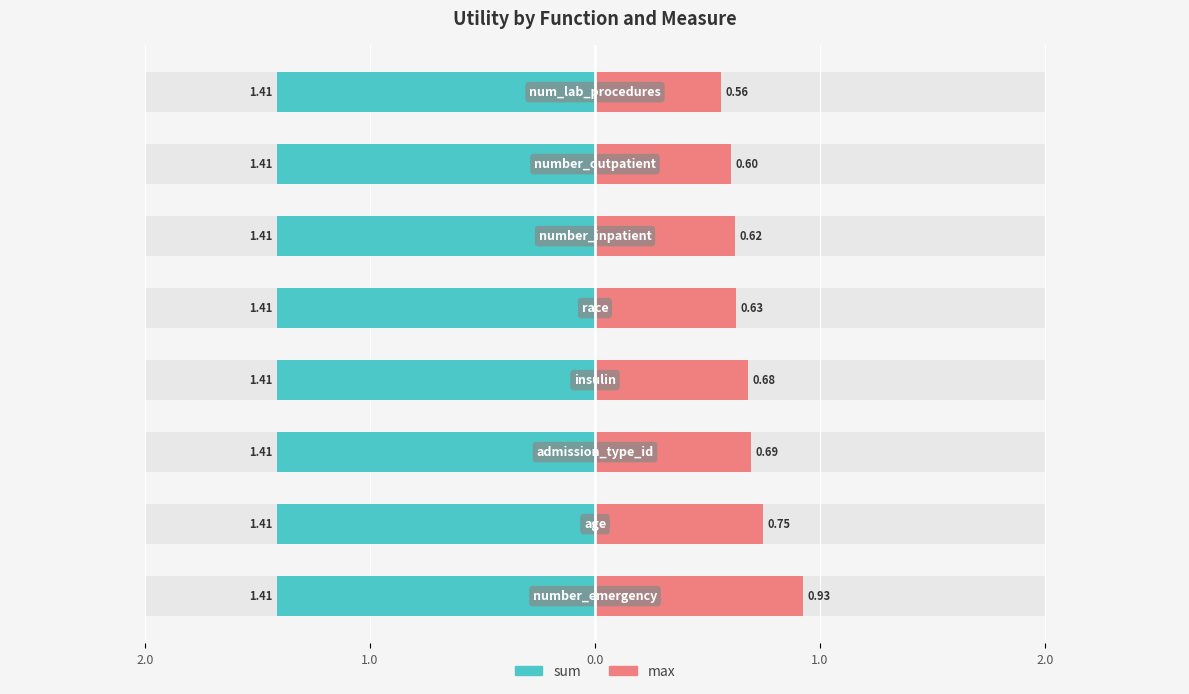

How many groups of bars are there?

8